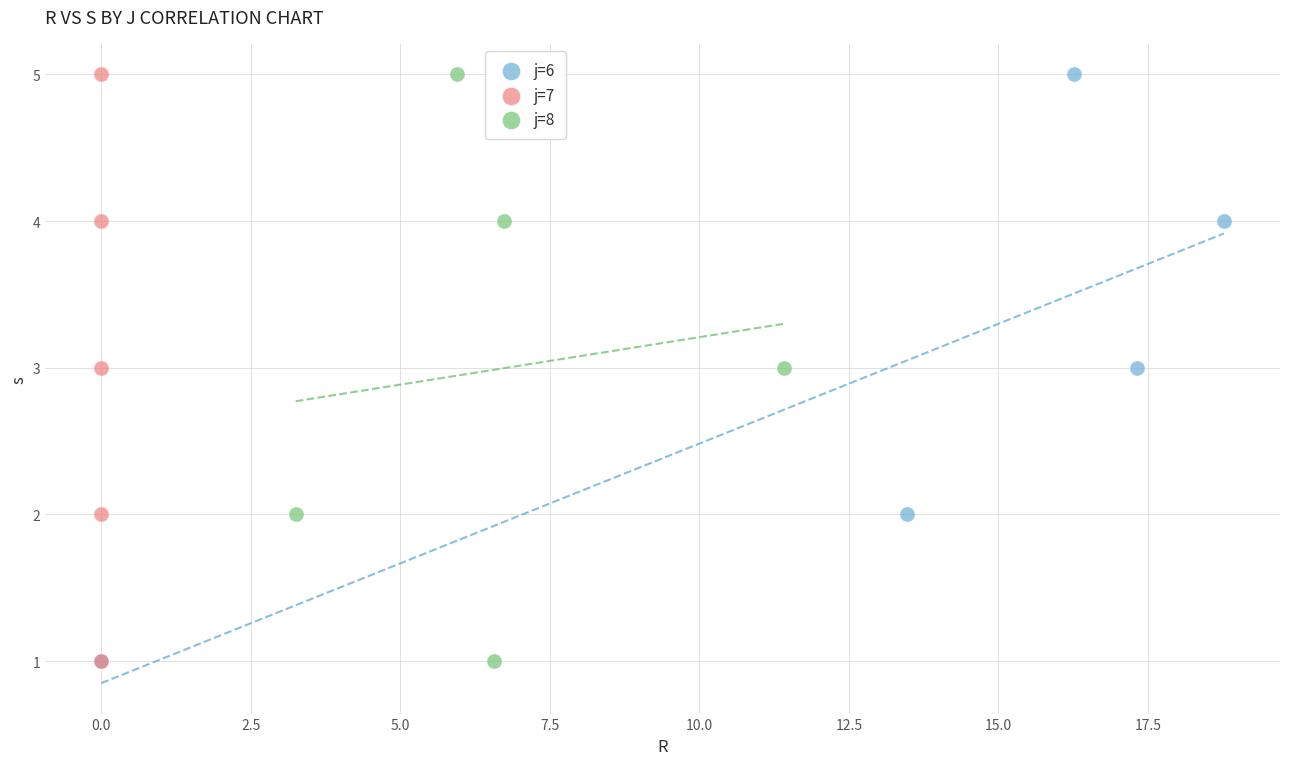

What are all the series names shown in the legend?

j=6, j=7, j=8